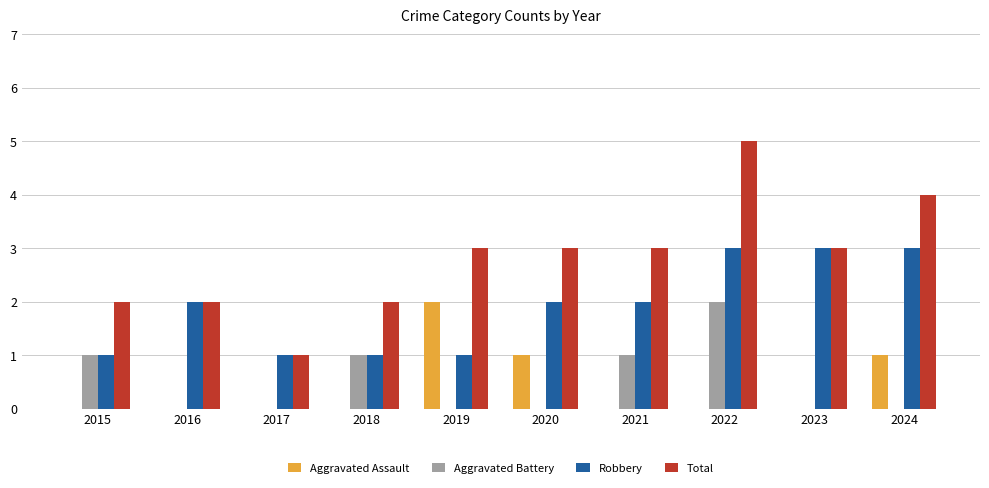

What is the sum of all Robbery values?

19